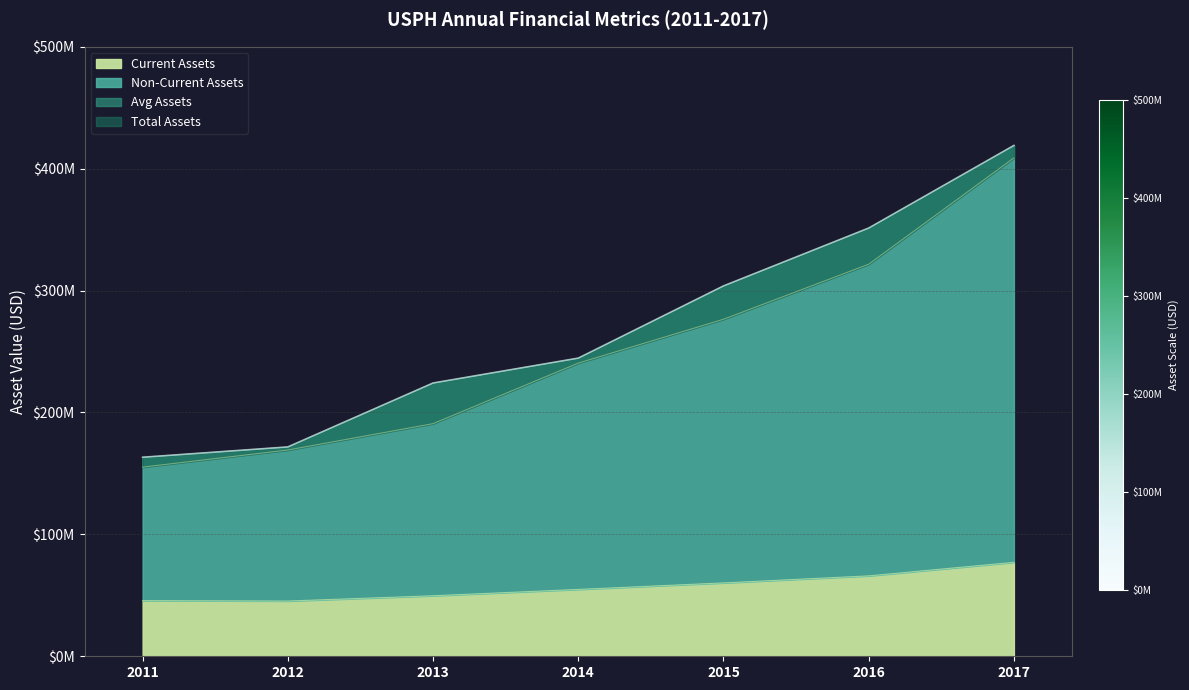

What is the greatest value displayed?

418982000